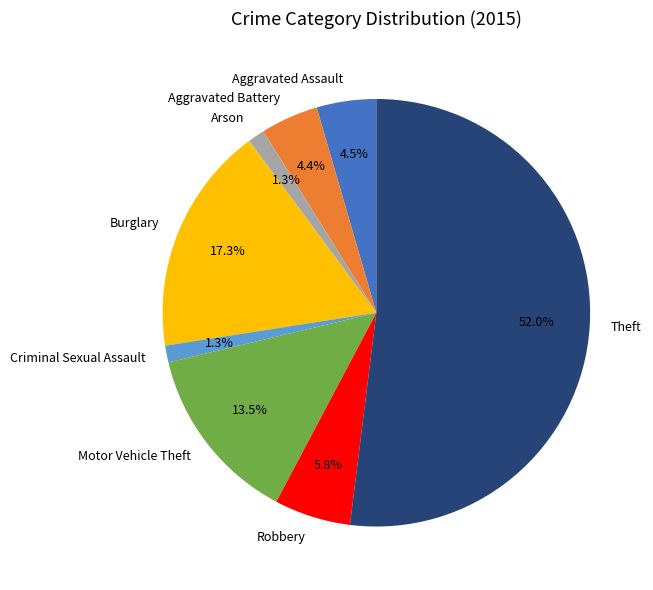

Does Theft account for over 50% of the chart?

Yes